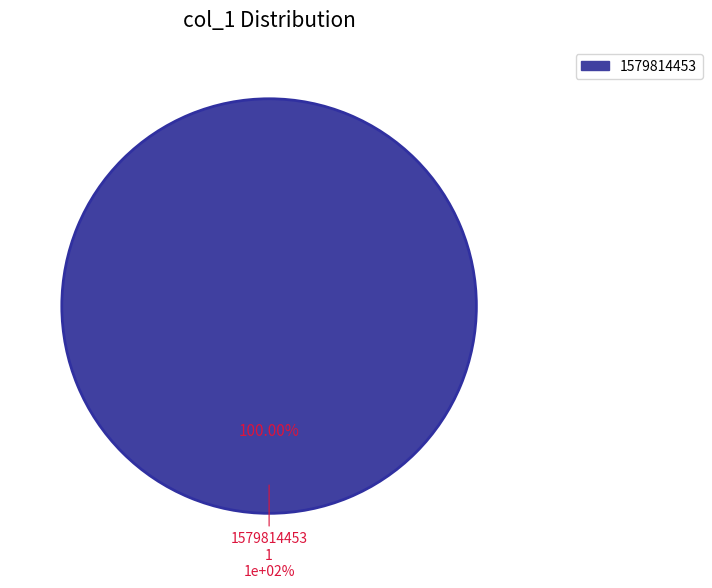

What is the majority slice?

1579814453